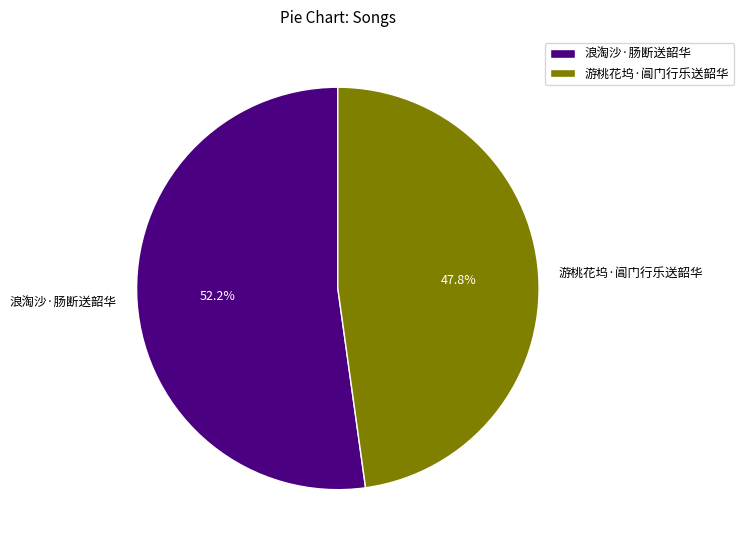

The 游桃花坞·阊门行乐送韶华 slice represents 38% of the pie. True or false?

False